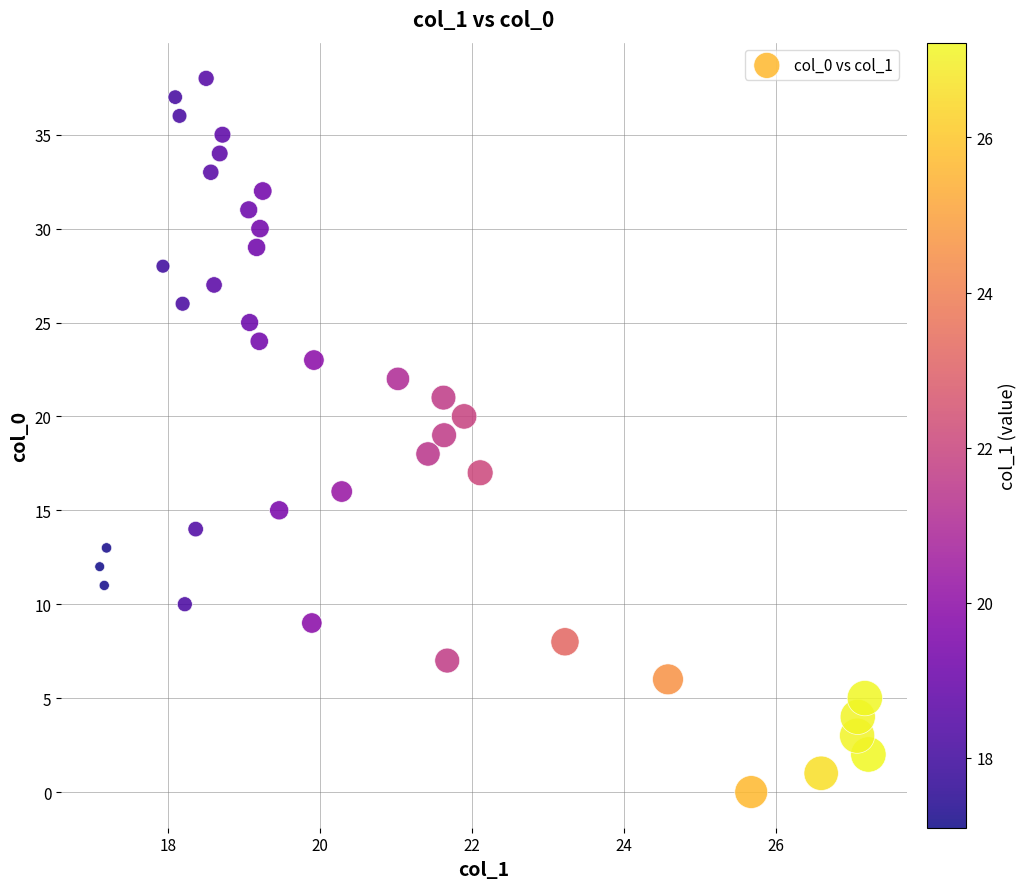

What is the range of Y values (max minus min)?

38